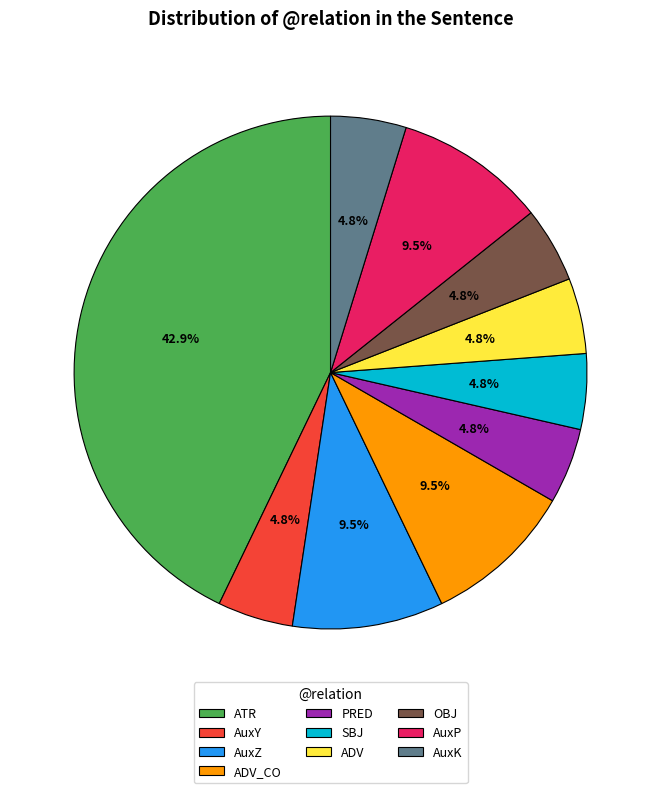

How much of the chart is everything except PRED?

95.2%